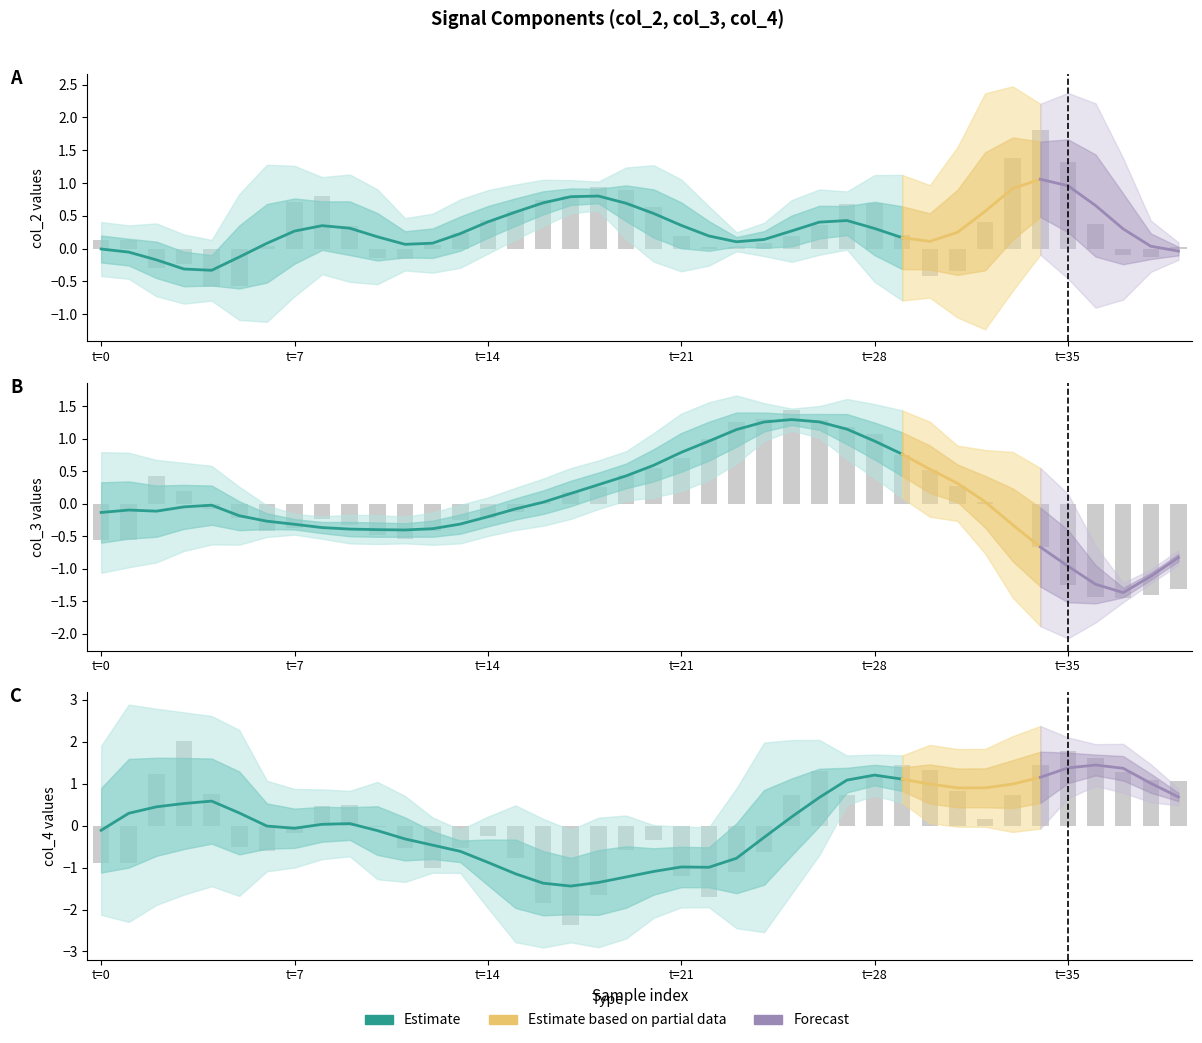

Is the value of col_2 at 14 greater than the value of col_4 at 3?

No